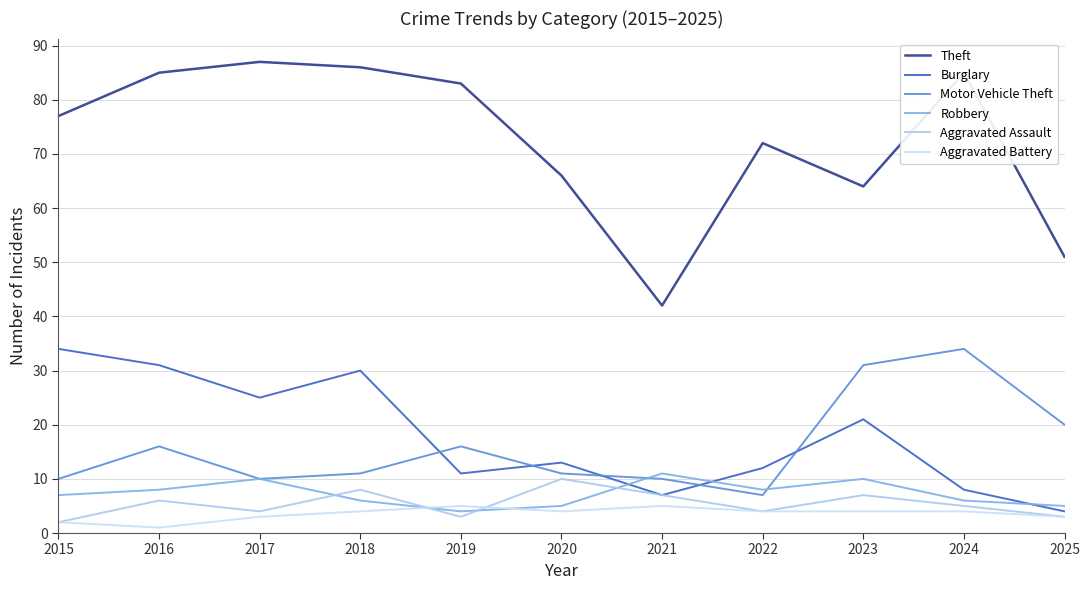

At which category does Burglary reach its first local peak?

2018